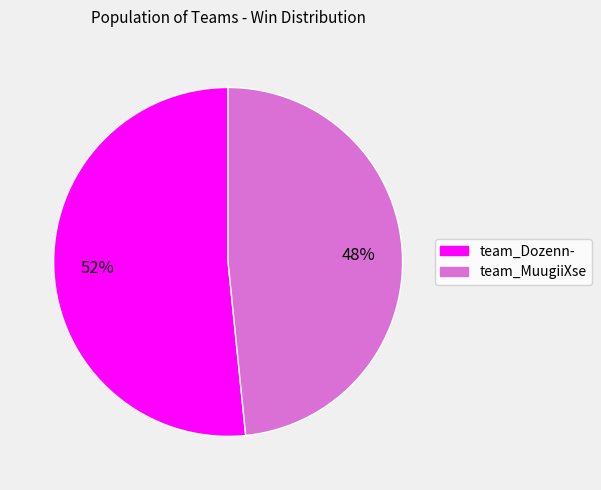

How many slices are in this pie chart?

2